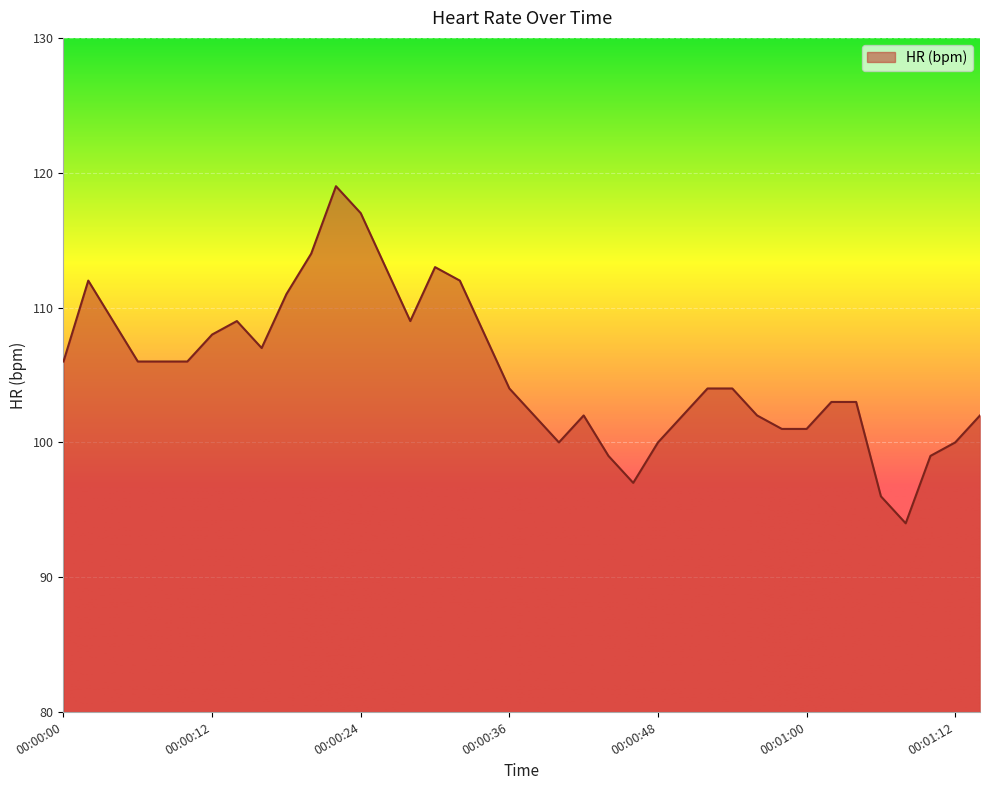

What is the difference between the maximum and minimum values?

25